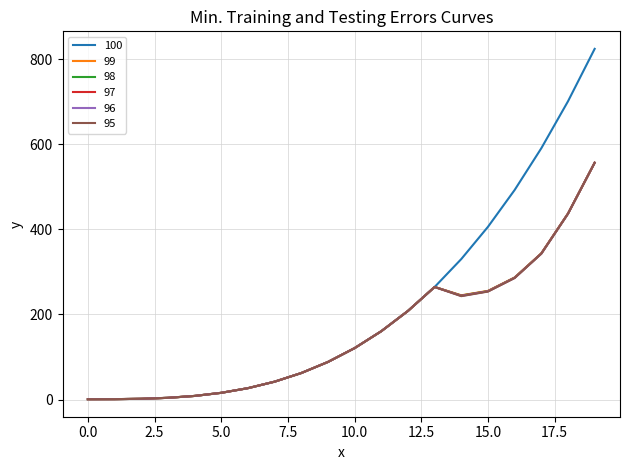

Which series has the largest total across all categories?

100